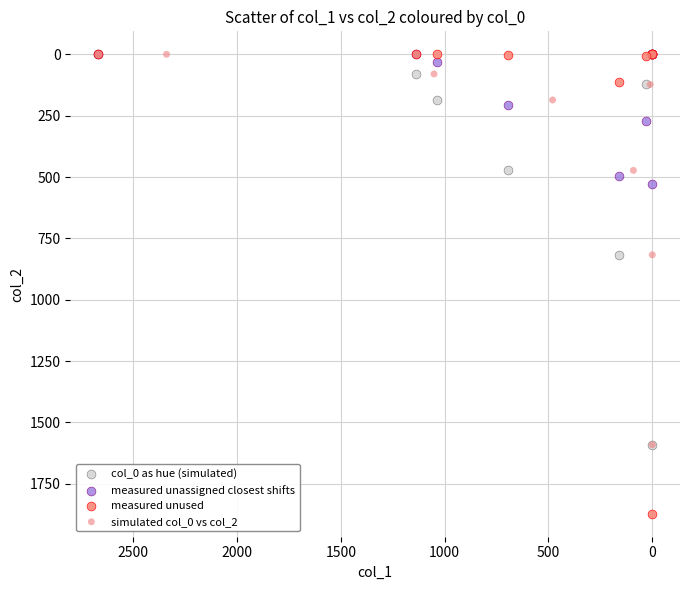

Which series reaches the maximum Y coordinate?

measured unused